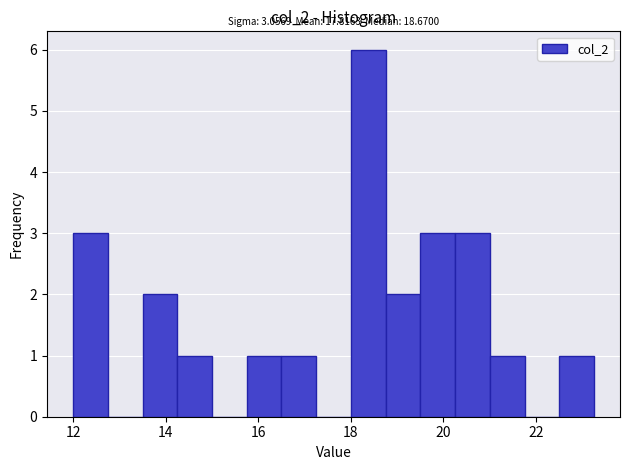

Read against the x-axis, roughly where is the centre of the tallest bar?

18.4